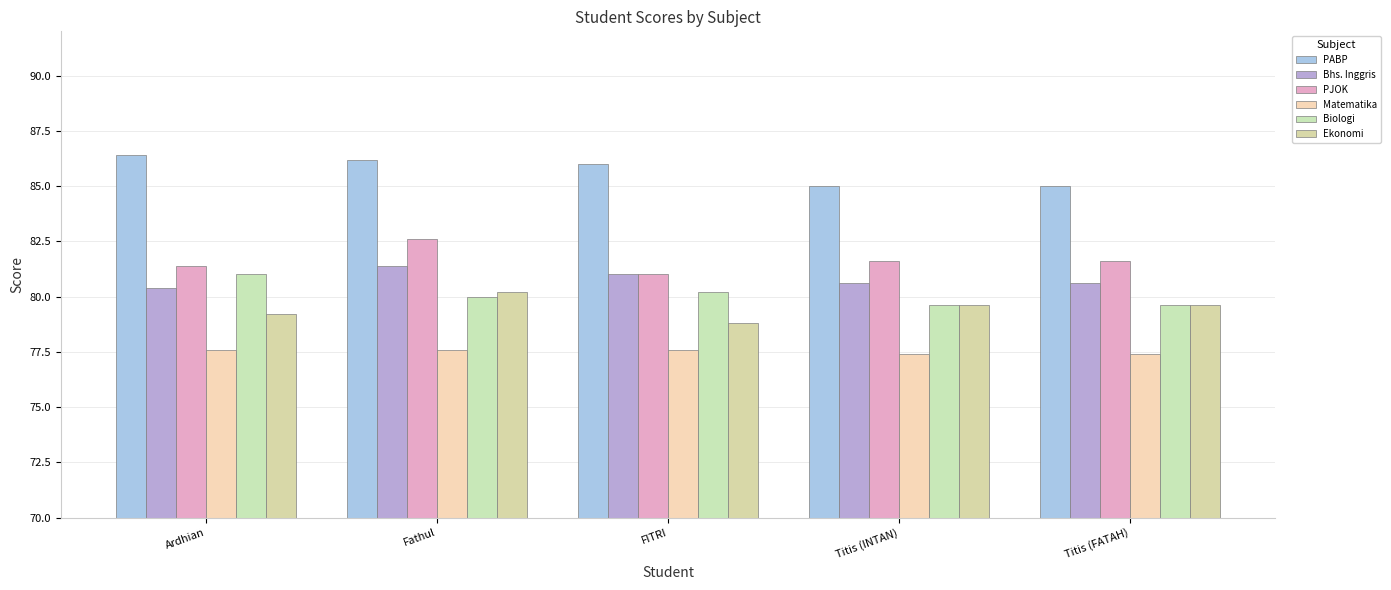

What is the total value across all series at Fathul?

488.0